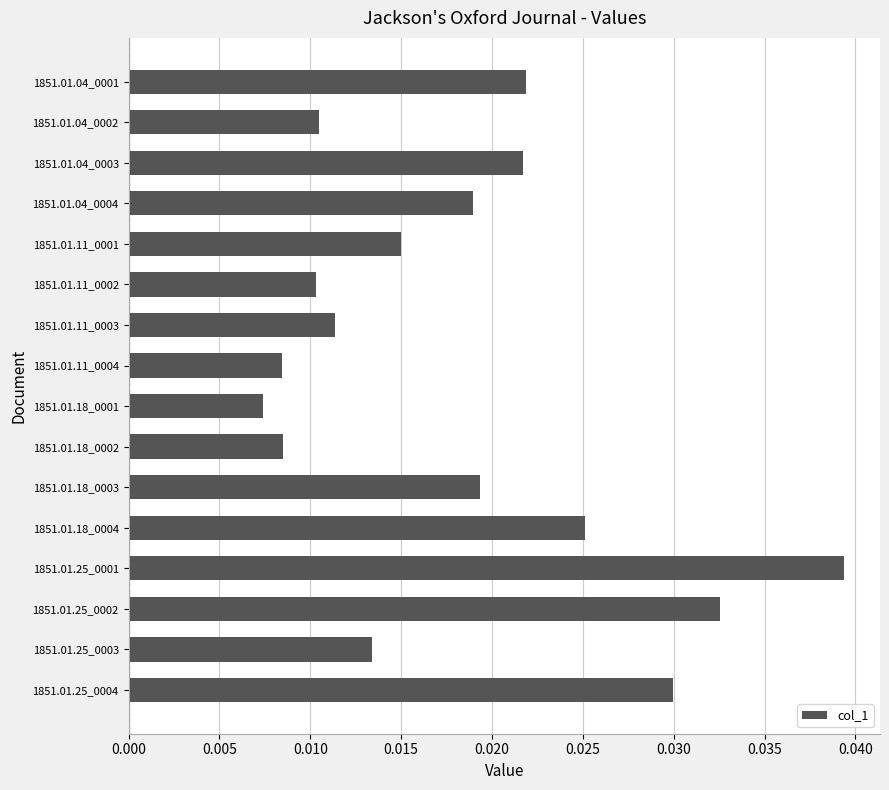

Which has a higher value, 1851.01.25_0004 or 1851.01.04_0001?

1851.01.25_0004